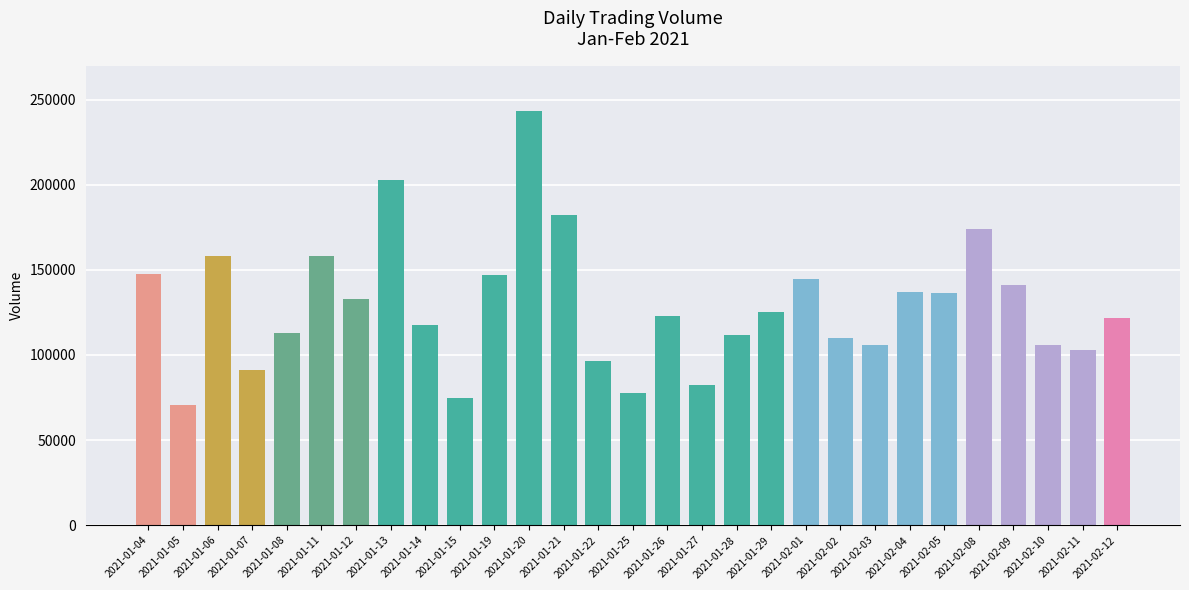

What value does the data have at 2021-01-15, to the nearest 100?

75000